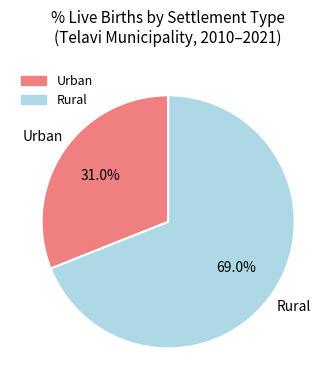

Rank the categories by value from highest to lowest.

Rural, Urban